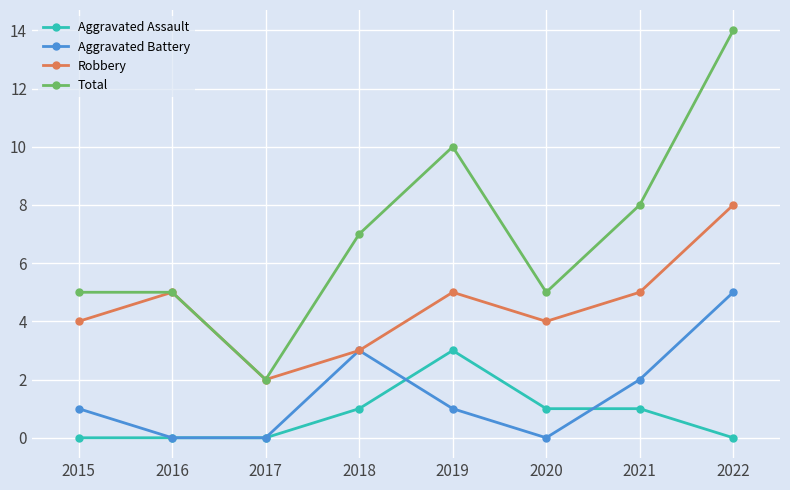

What is the total value across all series at 2021?

16